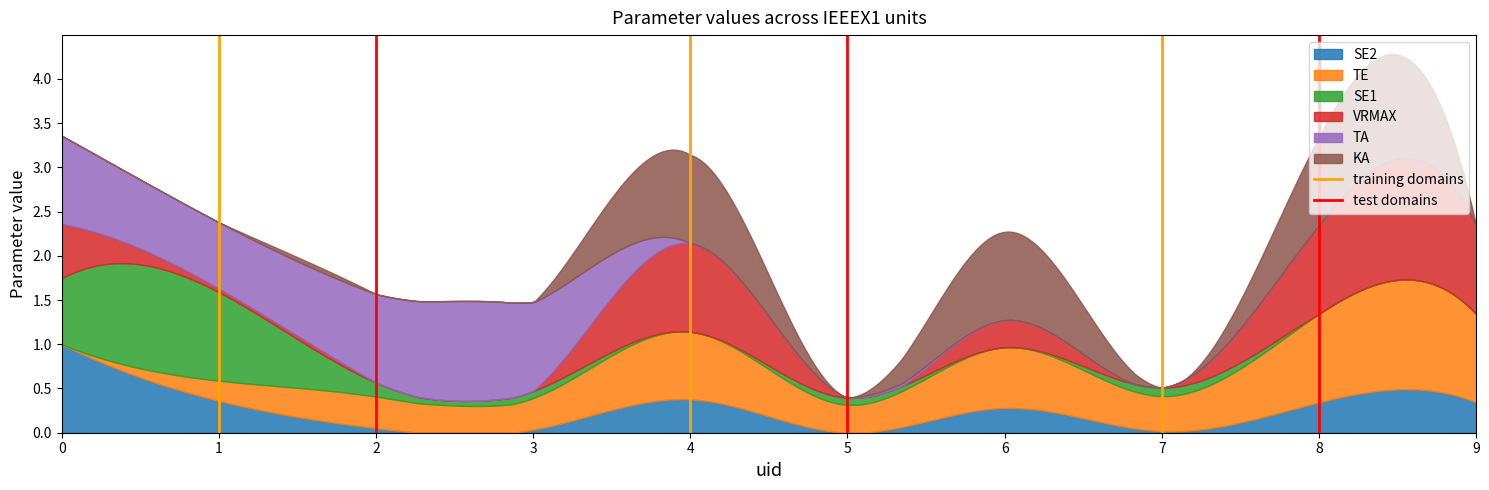

Does the chart have visible grid lines?

No